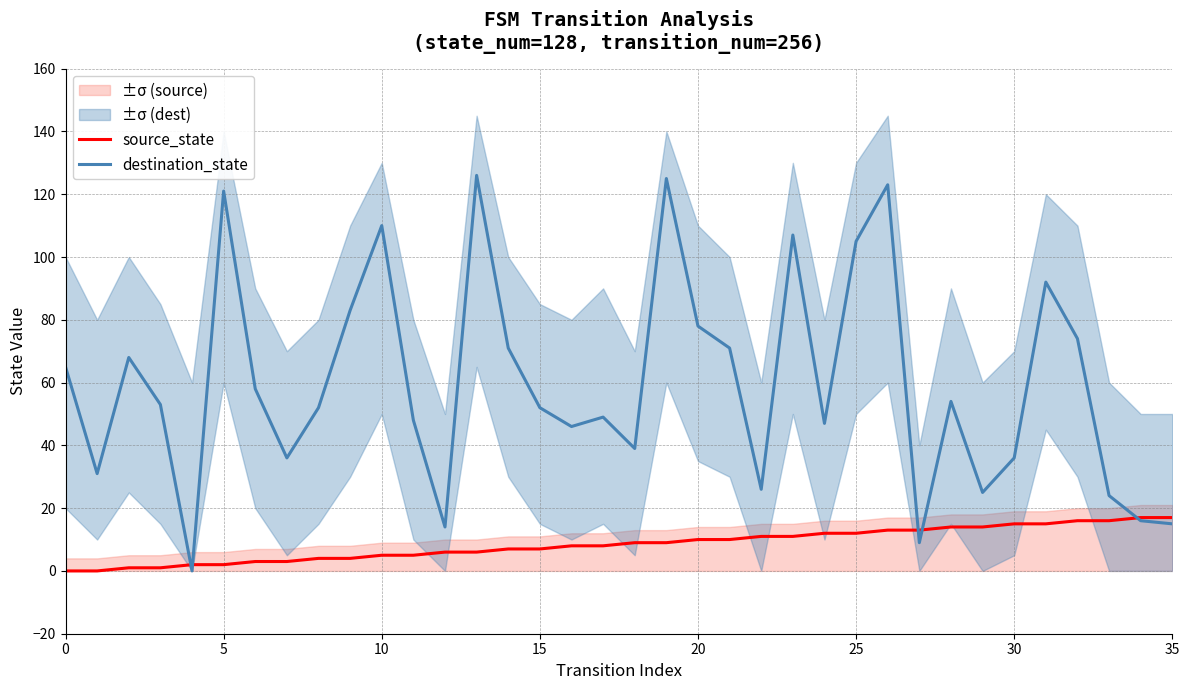

What is the difference between the second highest and minimum values in the source_state series?

17